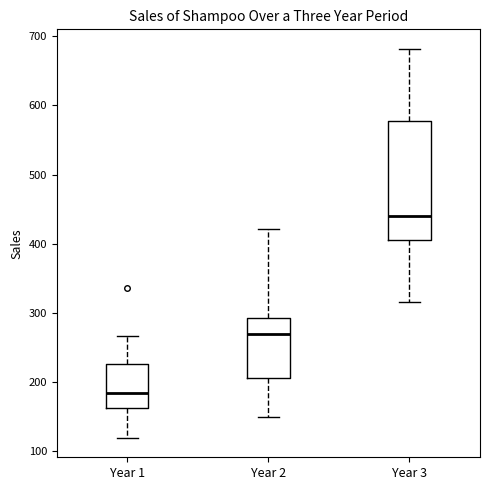

Where does the median line of the box for Year 2 sit on the y-axis? The values are not printed on the chart, so give them approximately, as read against the axis.

270